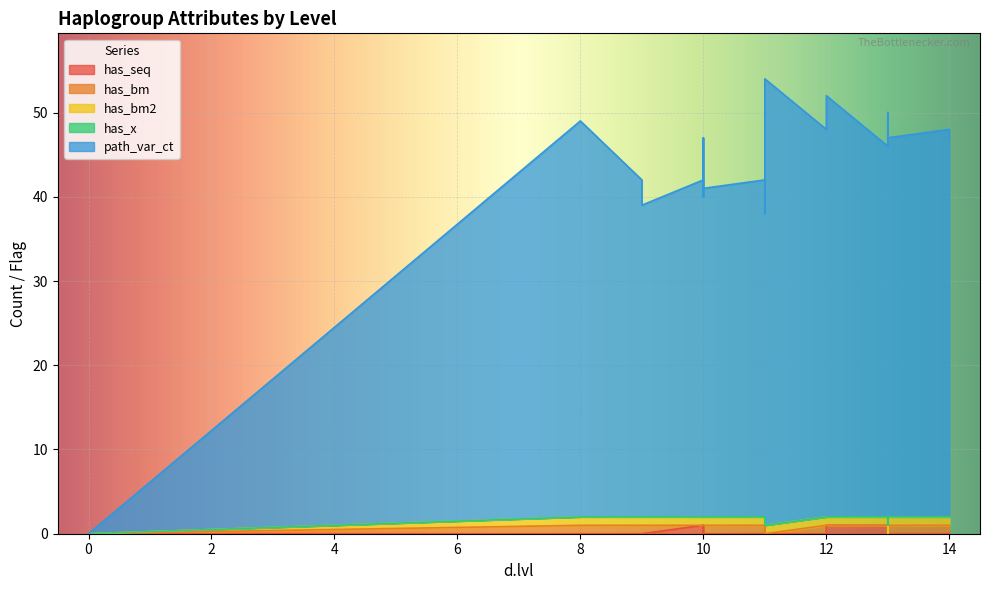

What is the difference between the highest and lowest values at 10?

40